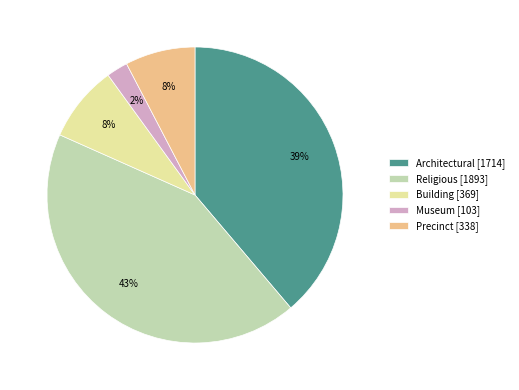

To the nearest percent, what is the average slice percentage?

20%